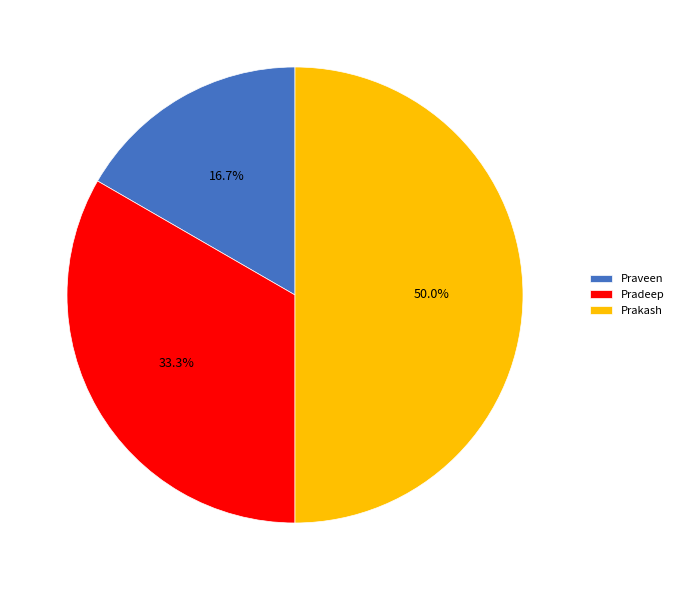

Rank the categories by value from highest to lowest.

Prakash, Pradeep, Praveen